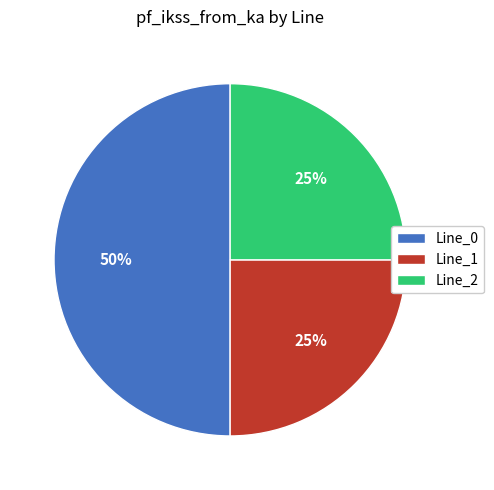

What is the ratio of the value at Line_1 to the value at Line_2?

1.0